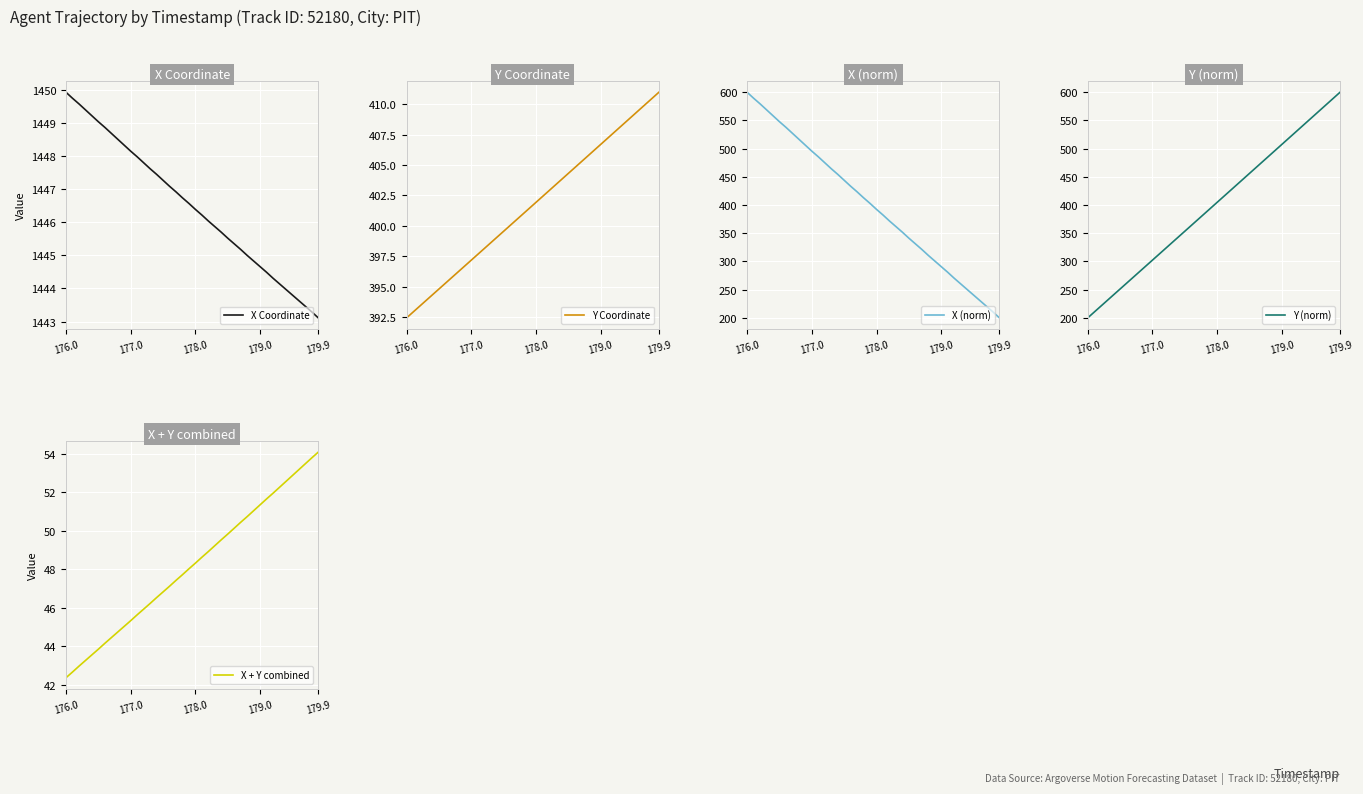

At which label does X Coordinate reach its minimum?

179.9